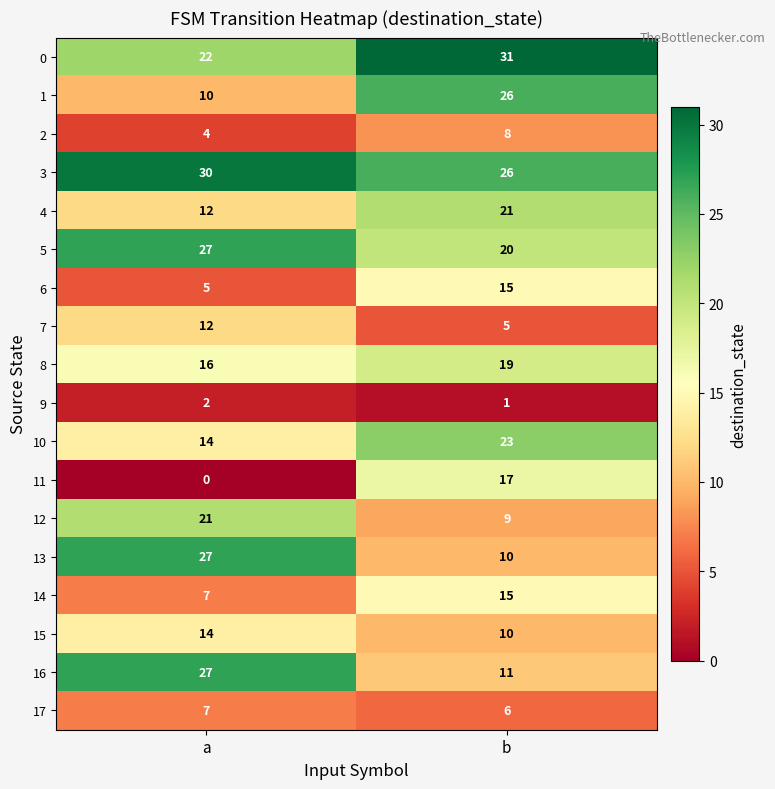

Count the number of data series in this chart.

18